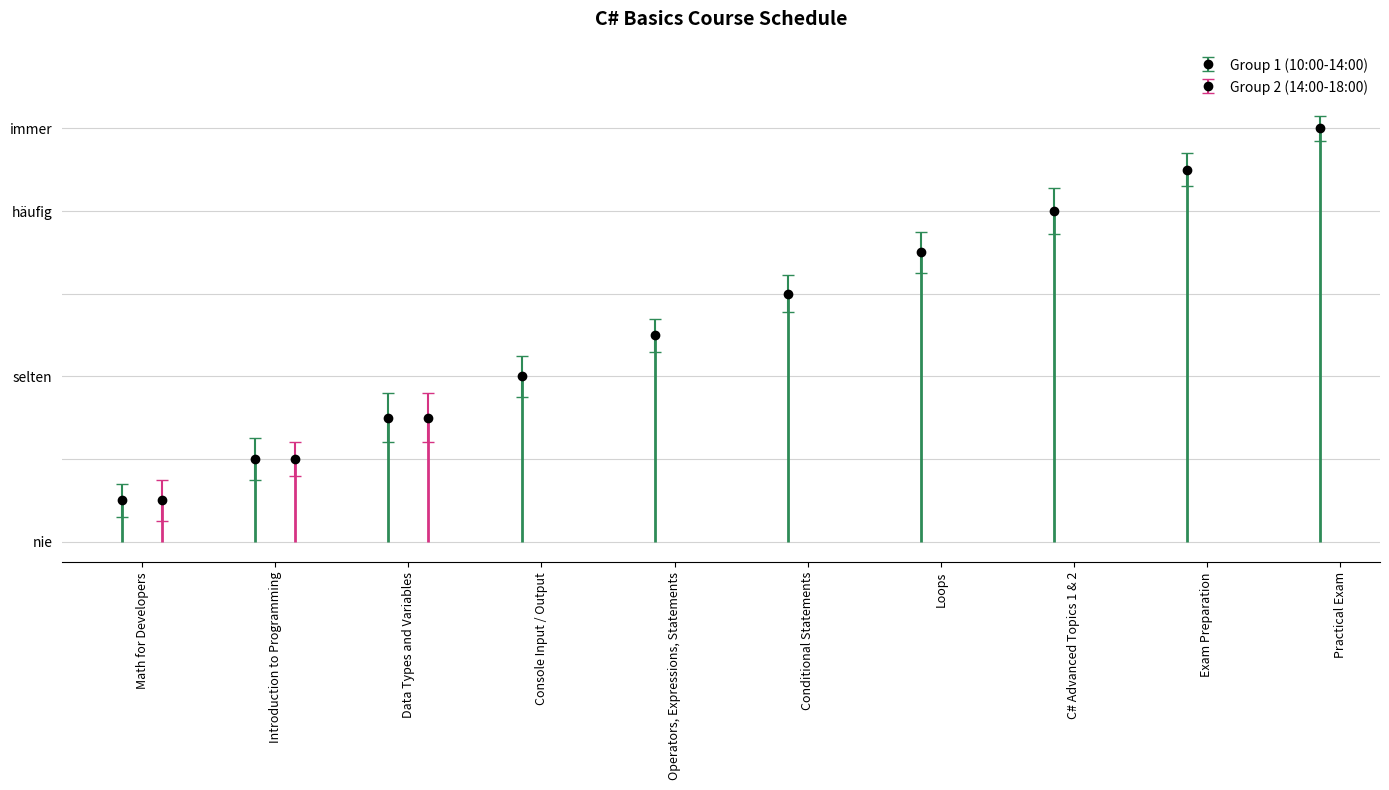

Which series has the largest range (max minus min)?

Group 1 (10:00-14:00)